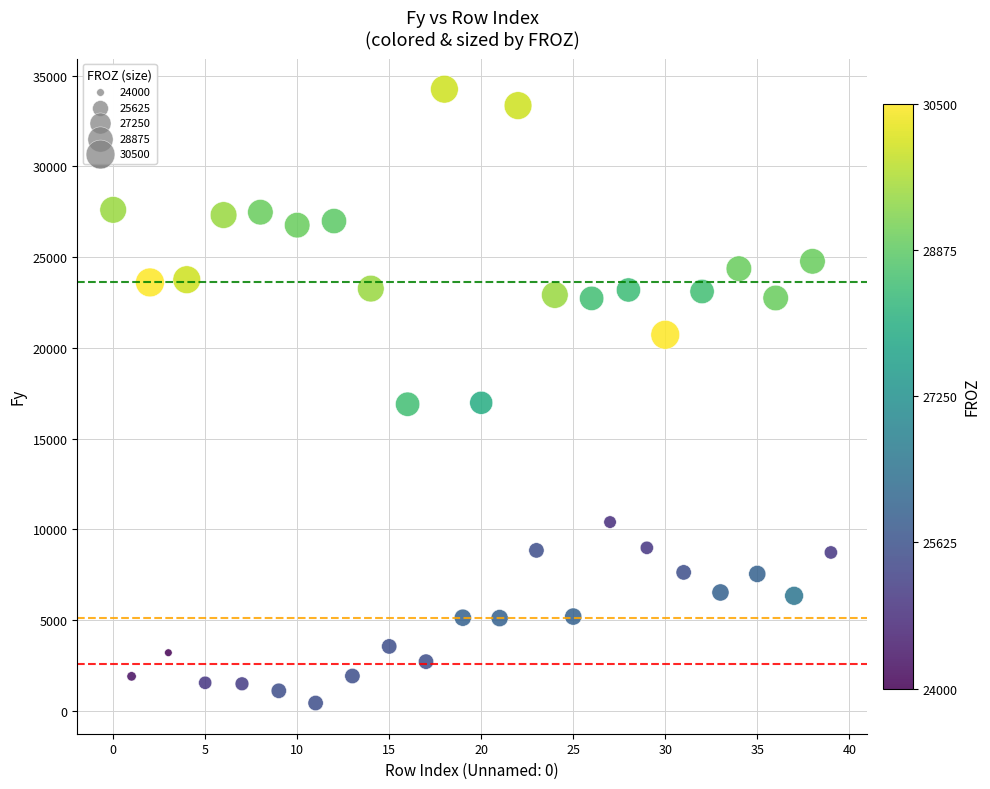

What is the range of Y values (max minus min)?

33807.4